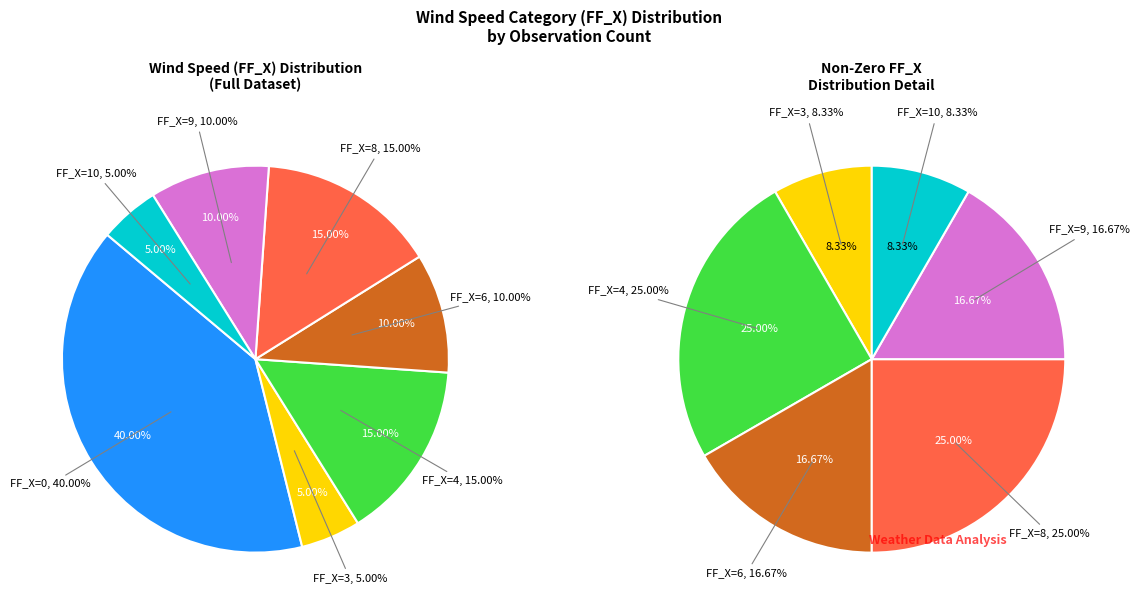

The 0 slice represents 12% of the pie. True or false?

False